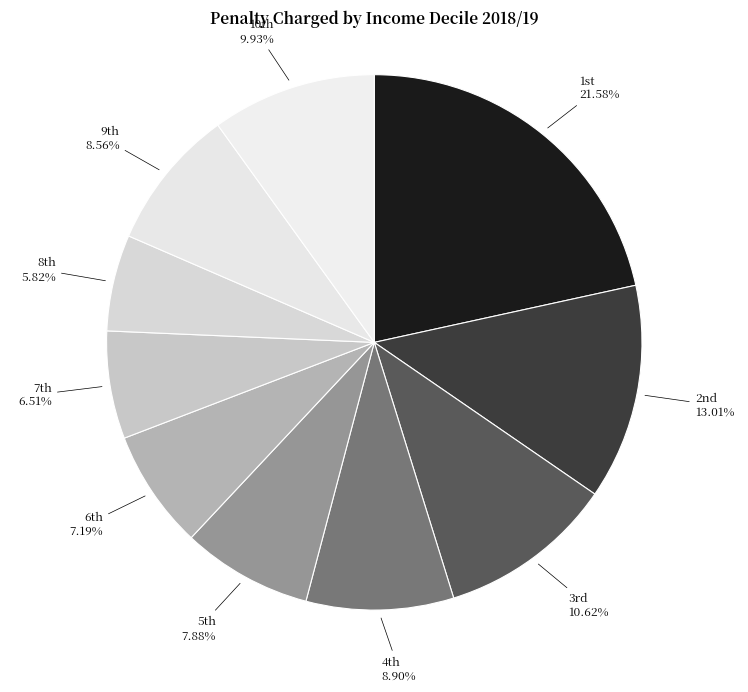

What is the largest slice in the pie chart?

1st